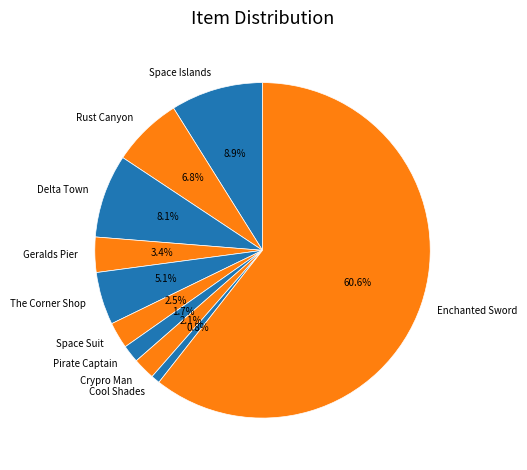

True or false: Geralds Pier accounts for 3% of the total.

True